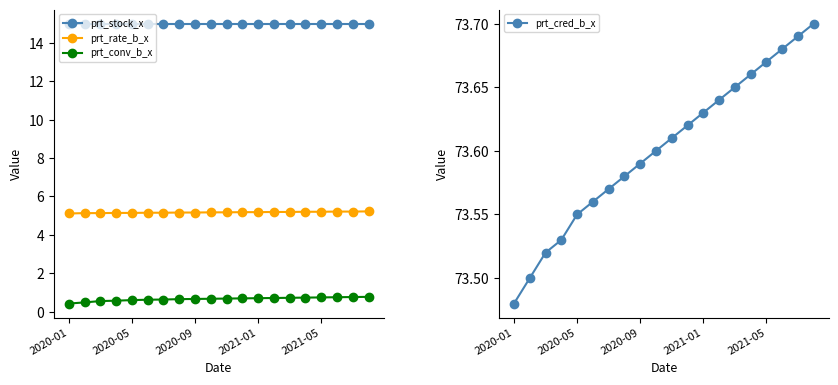

The prt_conv_b_x series shows 0.4 at 7. True or false?

False